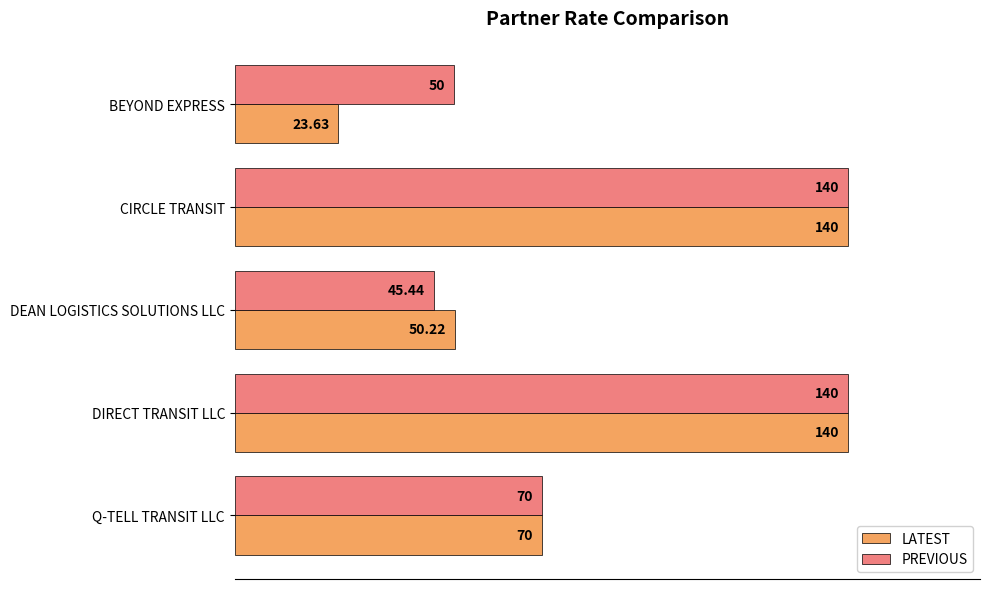

Which category has the lowest value in the PREVIOUS series?

DEAN LOGISTICS SOLUTIONS LLC